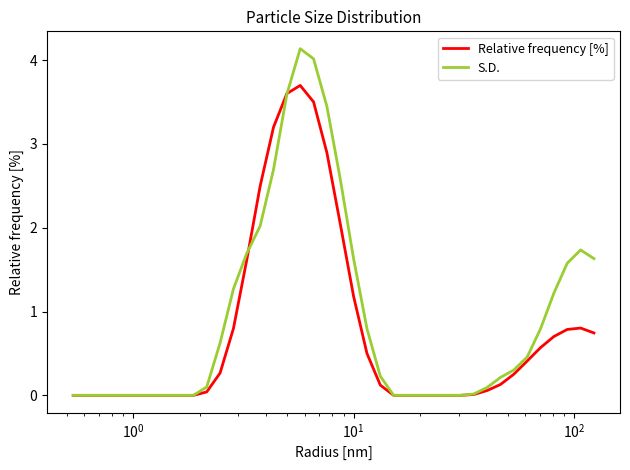

What is the maximum value for S.D.?

4.1